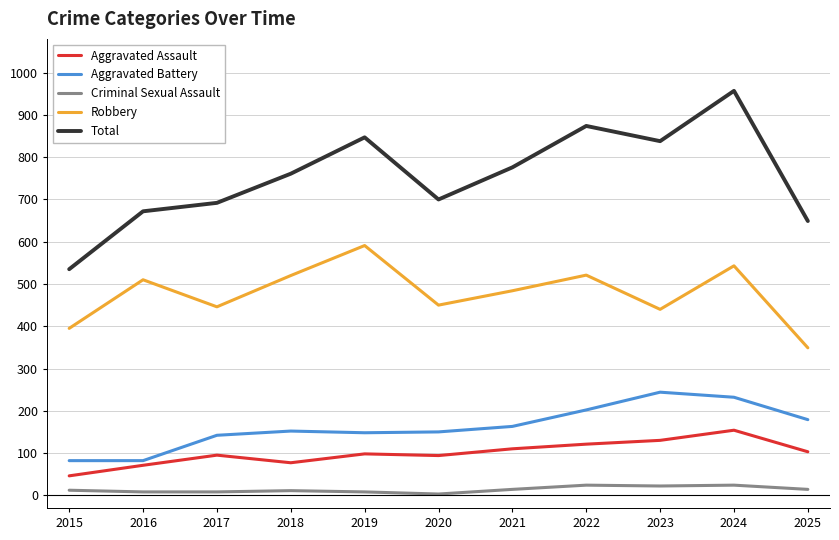

True or false: Total and Criminal Sexual Assault cross at least once.

False